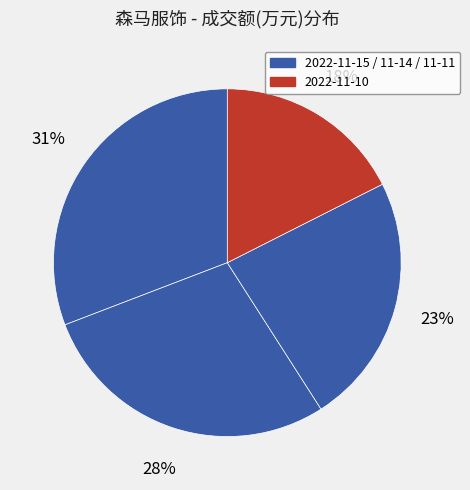

Which category has the biggest portion of the pie?

2022-11-15